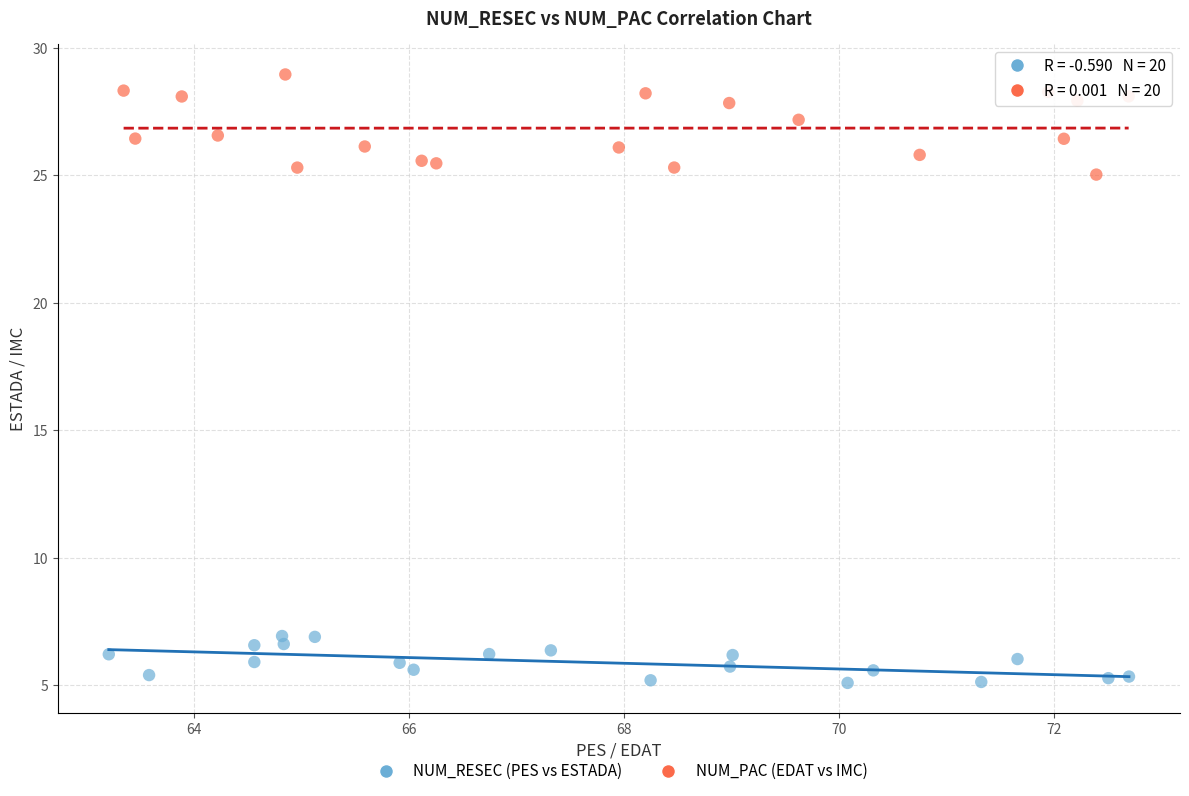

What are all the series names shown in the legend?

NUM_RESEC (PES vs ESTADA), NUM_PAC (EDAT vs IMC)